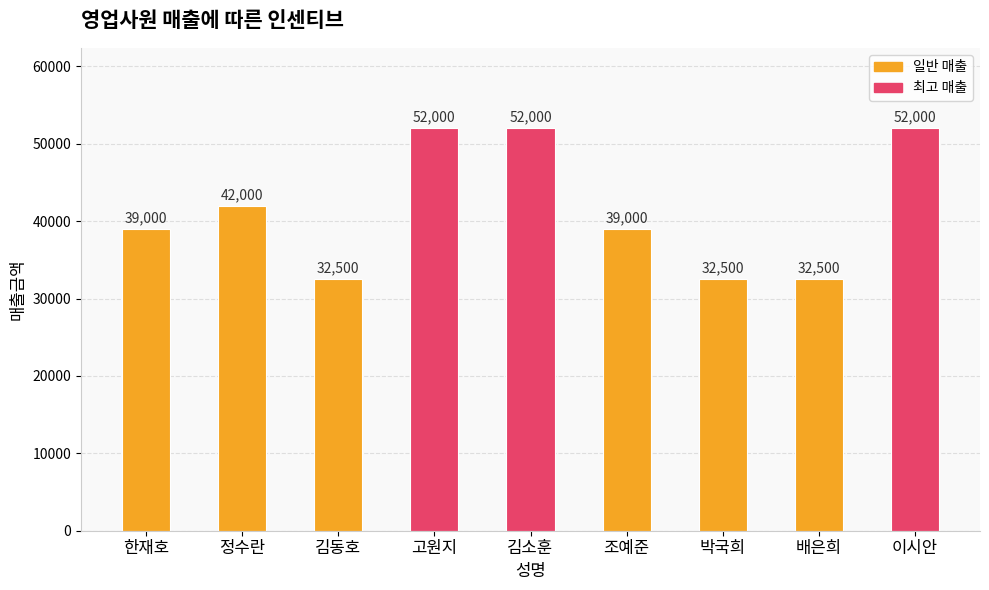

Reading left to right, list all the values displayed in this chart.

39000	42000	32500	52000	52000	39000	32500	32500	52000